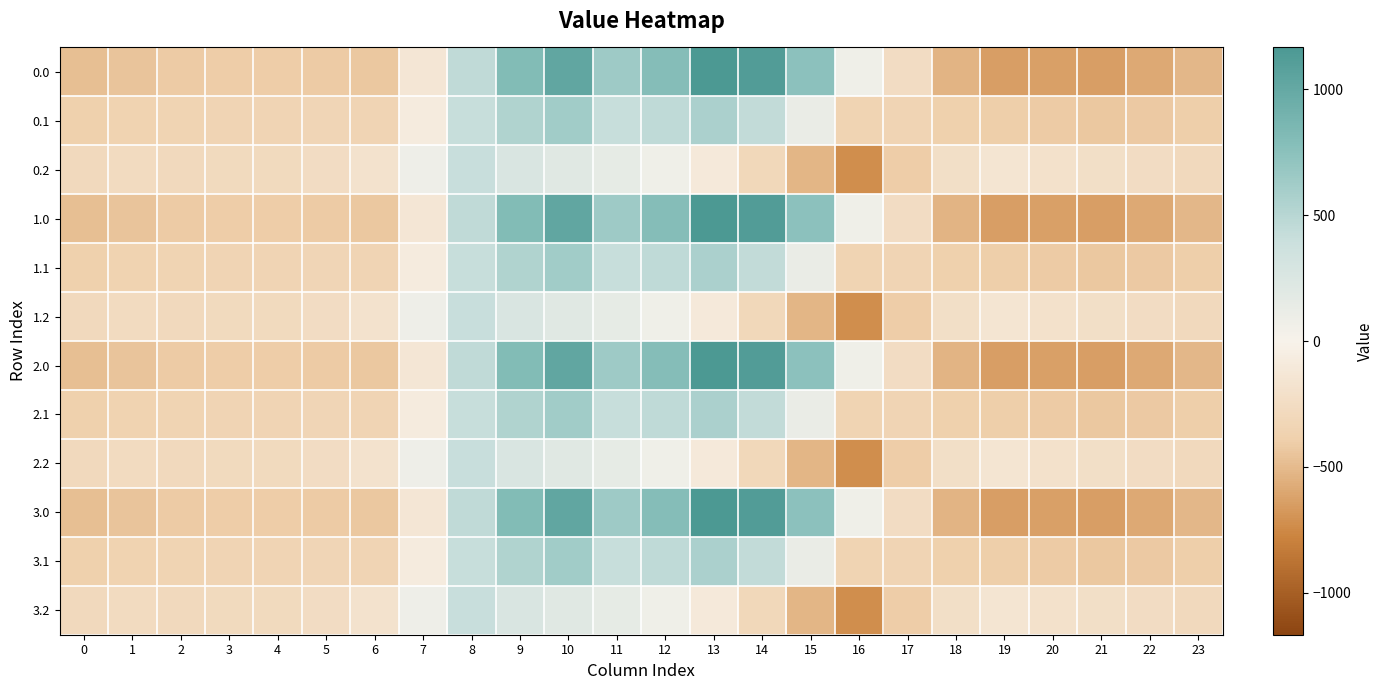

At how many categories does at least one series exceed 148?

8